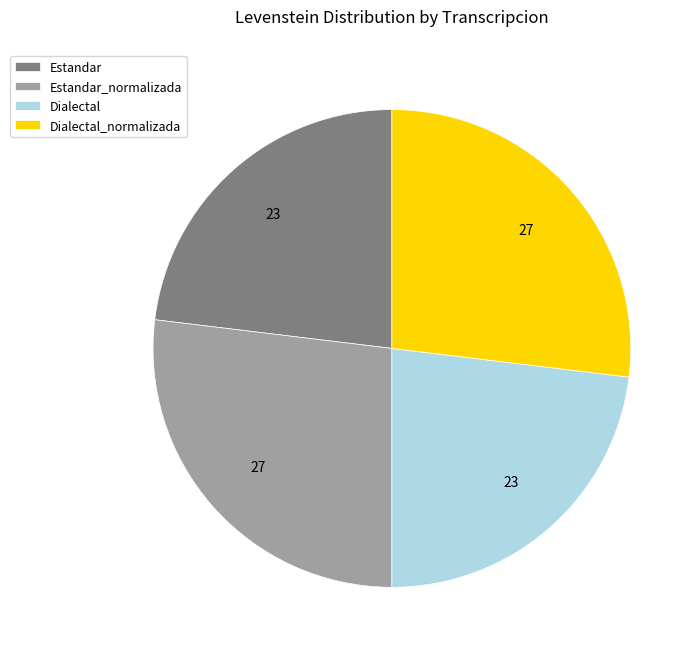

Do Estandar and Dialectal together represent more than half of the pie?

No